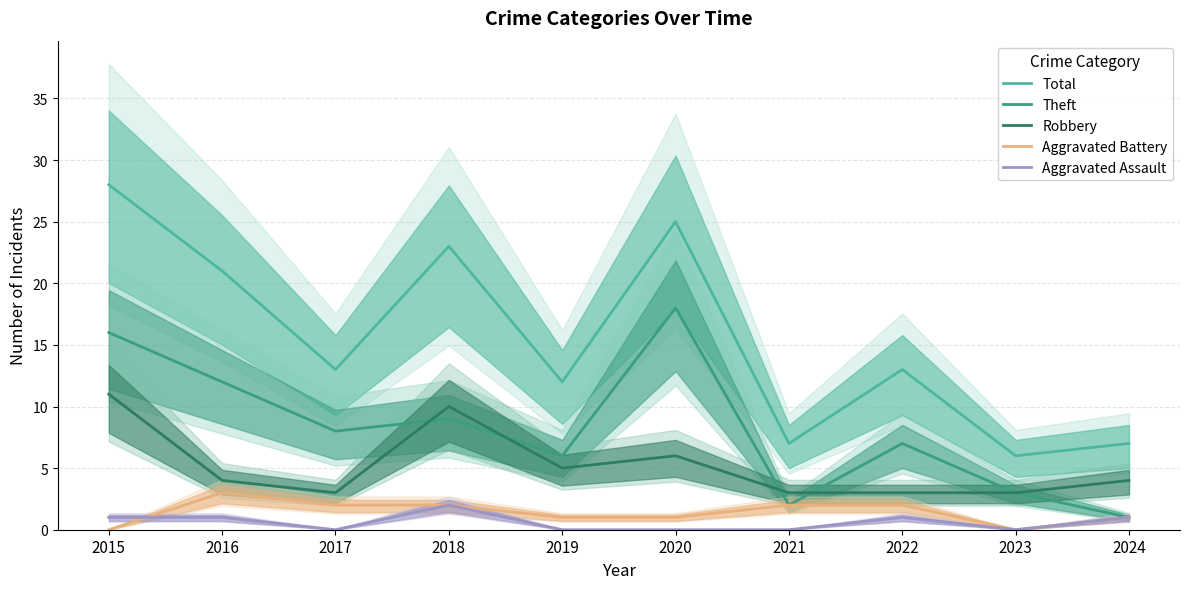

What is the difference between the maximum and minimum values in the Total series?

22